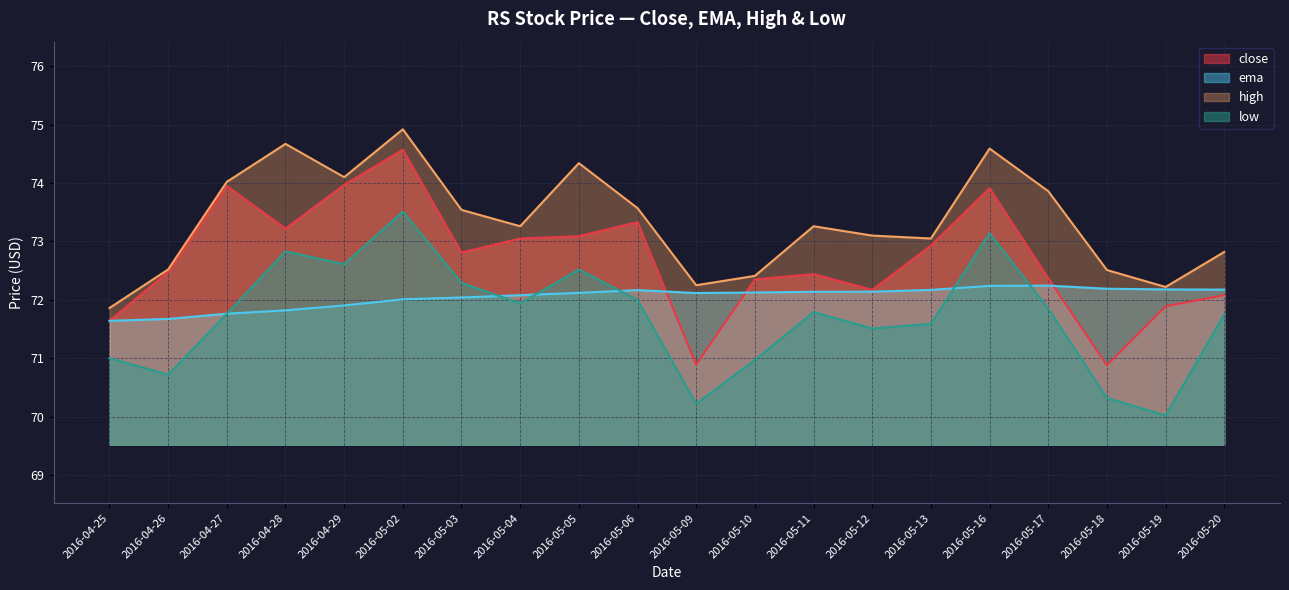

Is the value of low at 2016-05-02 greater than the value of close at 2016-04-25?

Yes